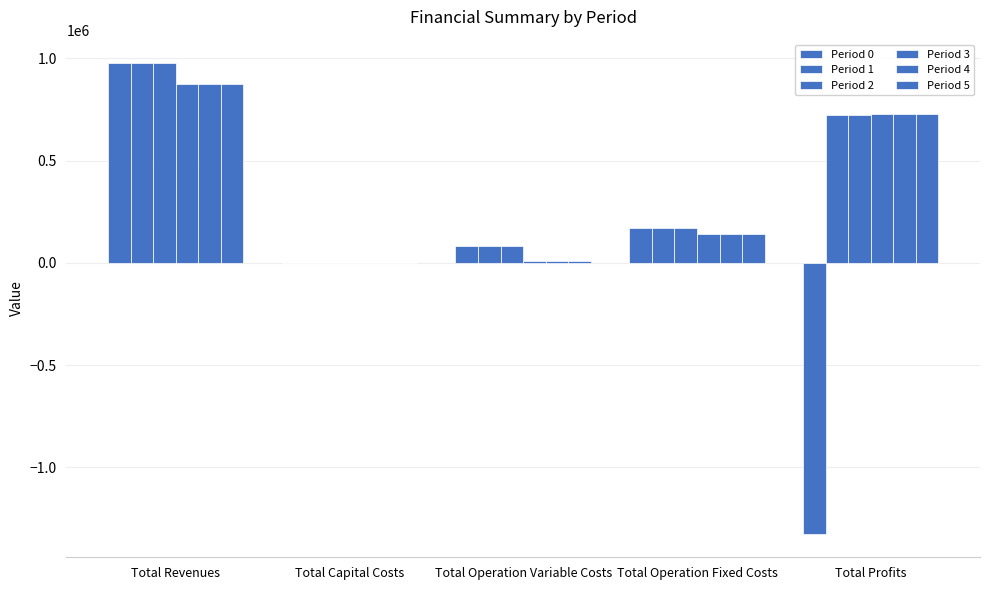

Does the chart contain stacked bars?

No